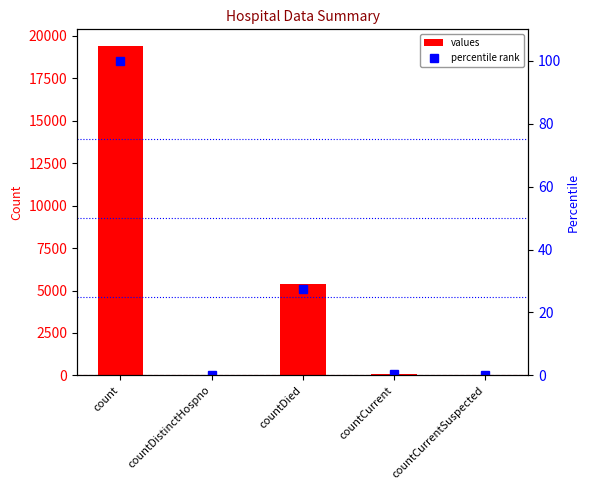

Rank the series at countDistinctHospno from highest to lowest value.

values, percentile rank